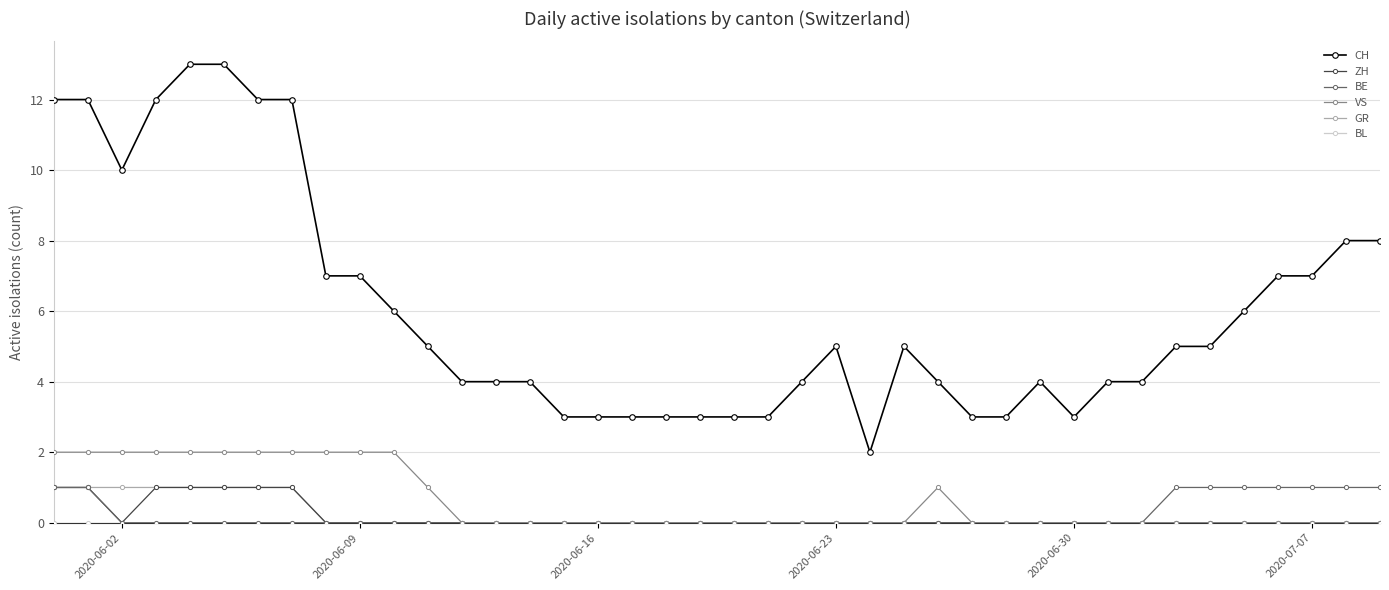

How many GR values are between 0 and 1?

40